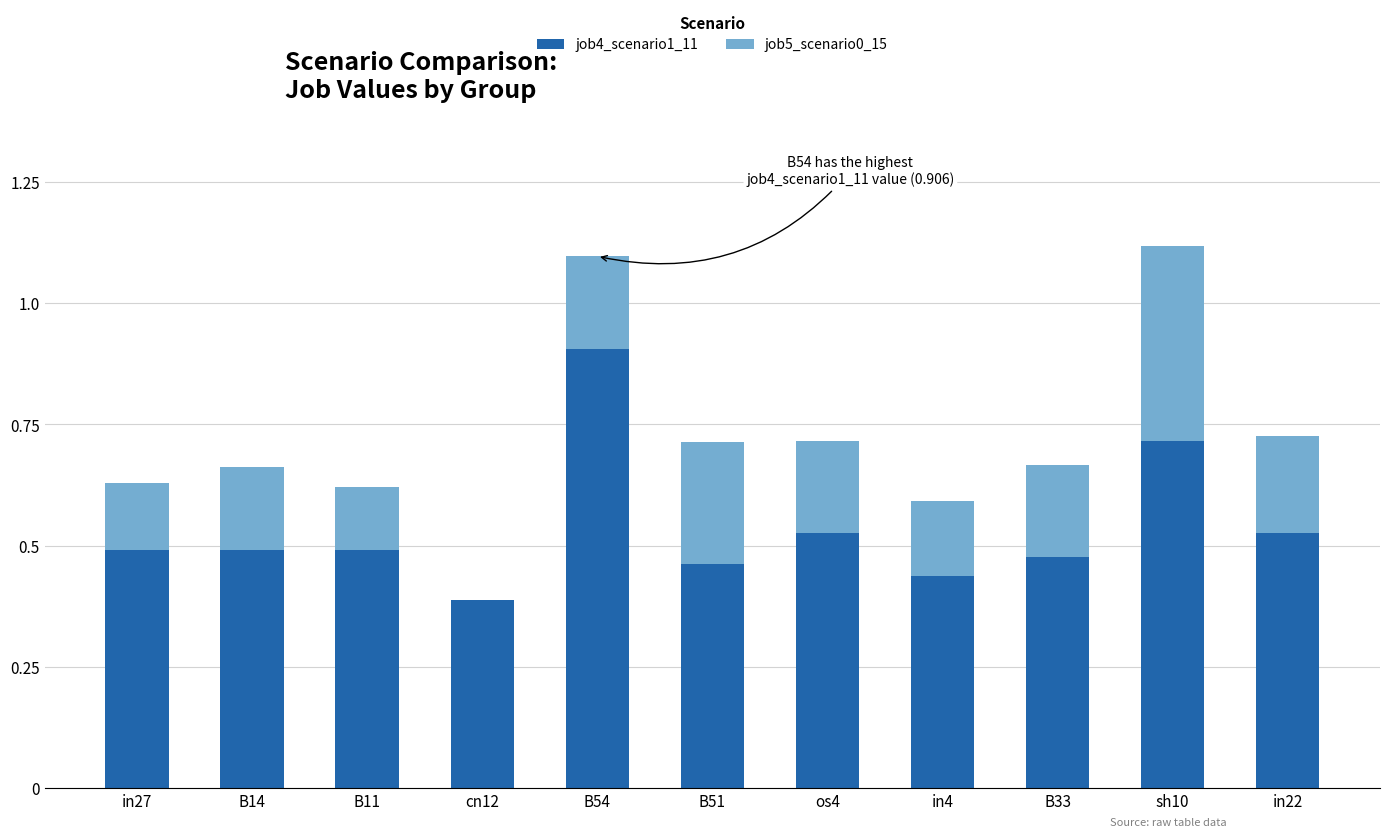

What is the sum of all job4_scenario1_11 values?

5.9